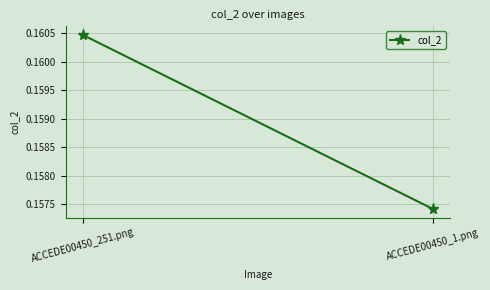

List the labels in order of value, largest first.

ACCEDE00450_251.png, ACCEDE00450_1.png